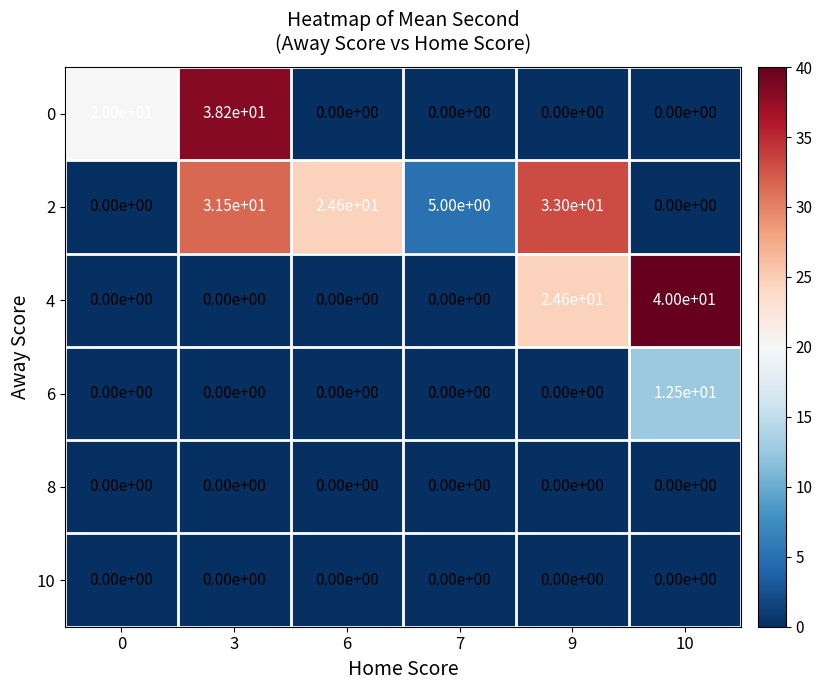

Which series changed the most between 7 and 10?

4